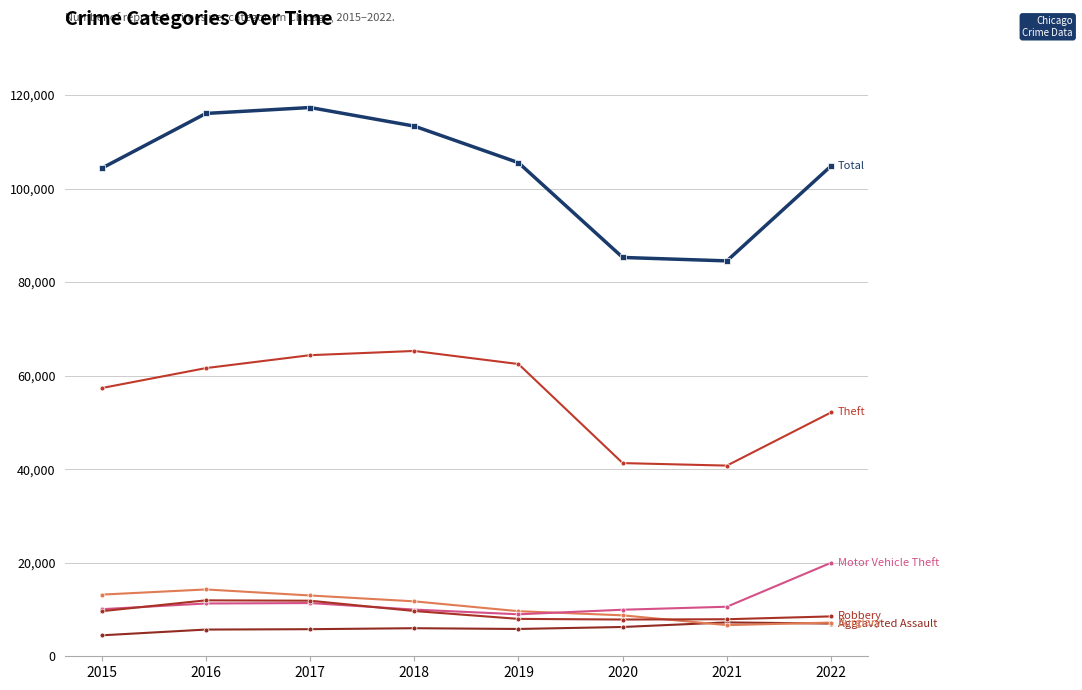

Count the number of categories in the chart.

8